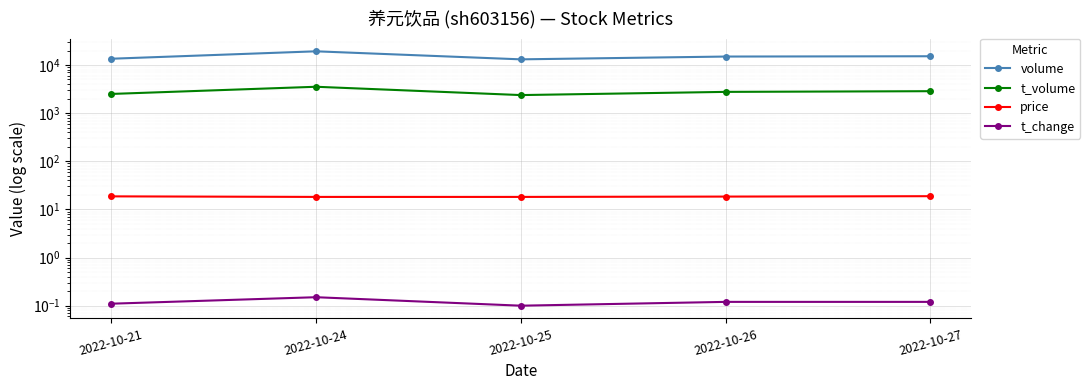

What is the difference between the price values at 2022-10-26 and 2022-10-25?

0.3